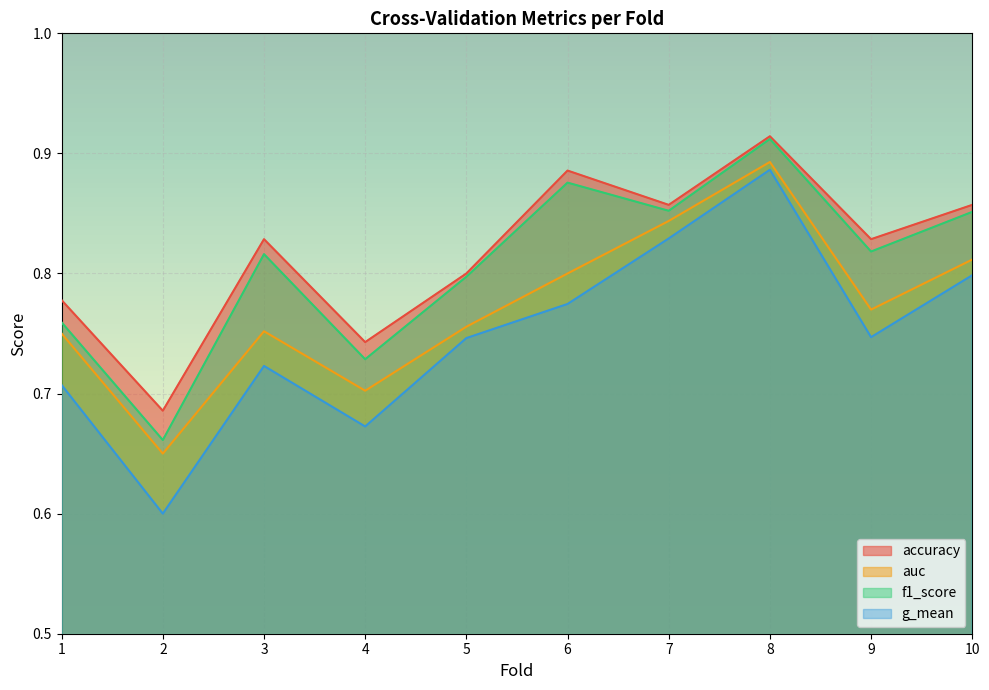

In f1_score, how many points are lower than both neighbors (excluding endpoints)?

4